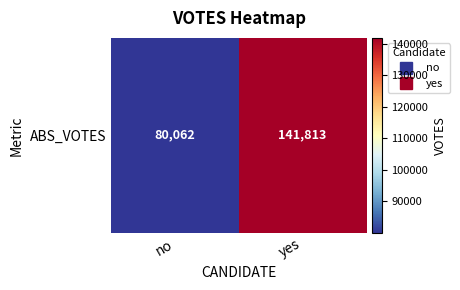

Reading left to right, what are all the values shown in this chart?

no=80062	yes=141813